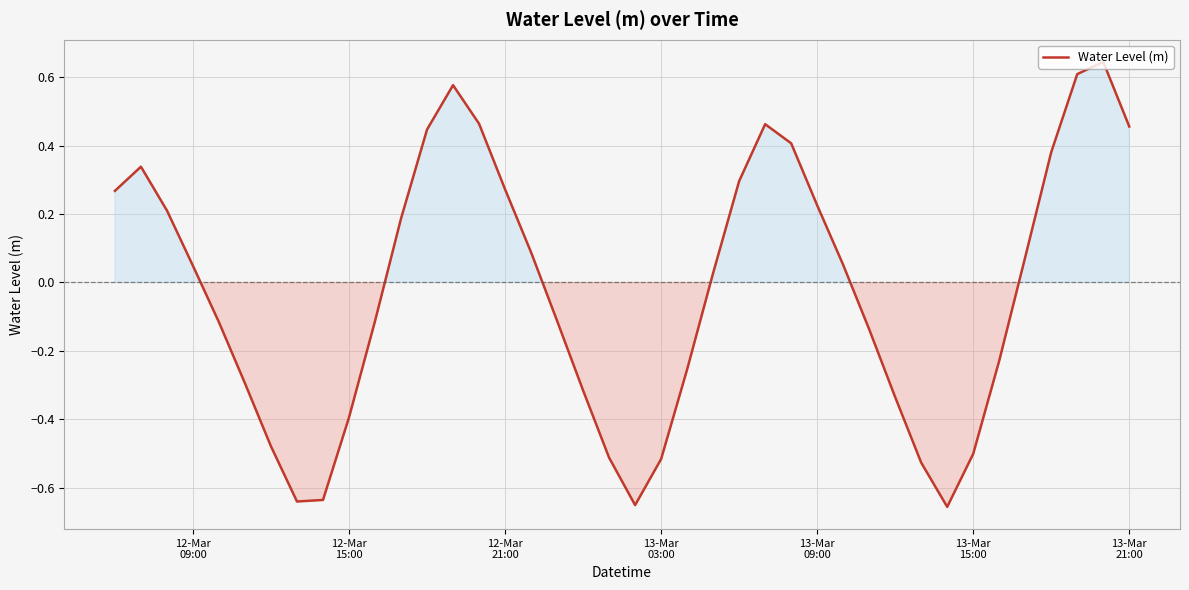

What is the difference between the maximum and minimum values?

1.3